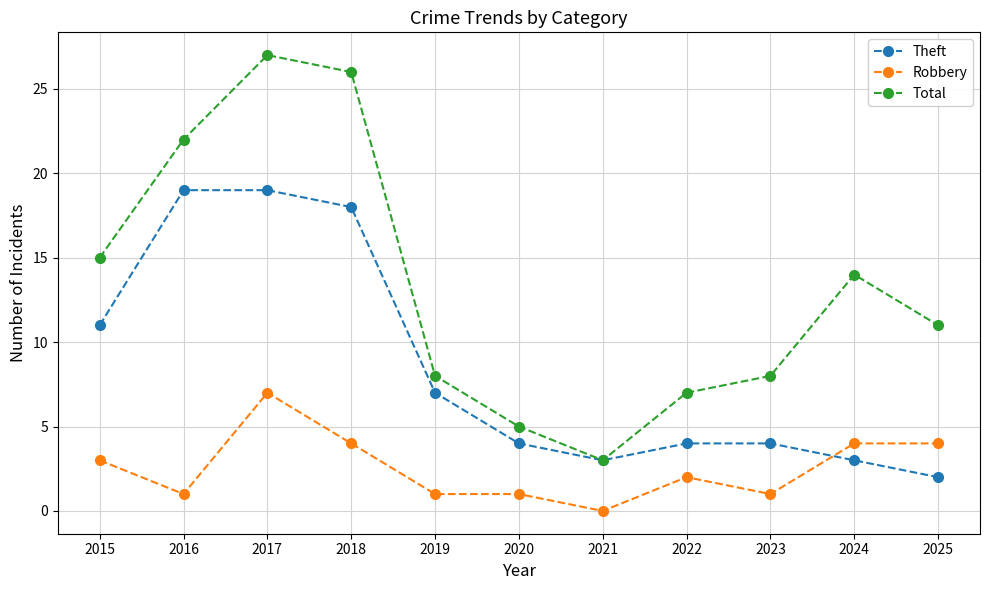

Reading left to right, extract all data points from this chart.

Theft: 2015=11	2016=19	2017=19	2018=18	2019=7	2020=4	2021=3	2022=4	2023=4	2024=3	2025=2
Robbery: 2015=3	2016=1	2017=7	2018=4	2019=1	2020=1	2021=0	2022=2	2023=1	2024=4	2025=4
Total: 2015=15	2016=22	2017=27	2018=26	2019=8	2020=5	2021=3	2022=7	2023=8	2024=14	2025=11